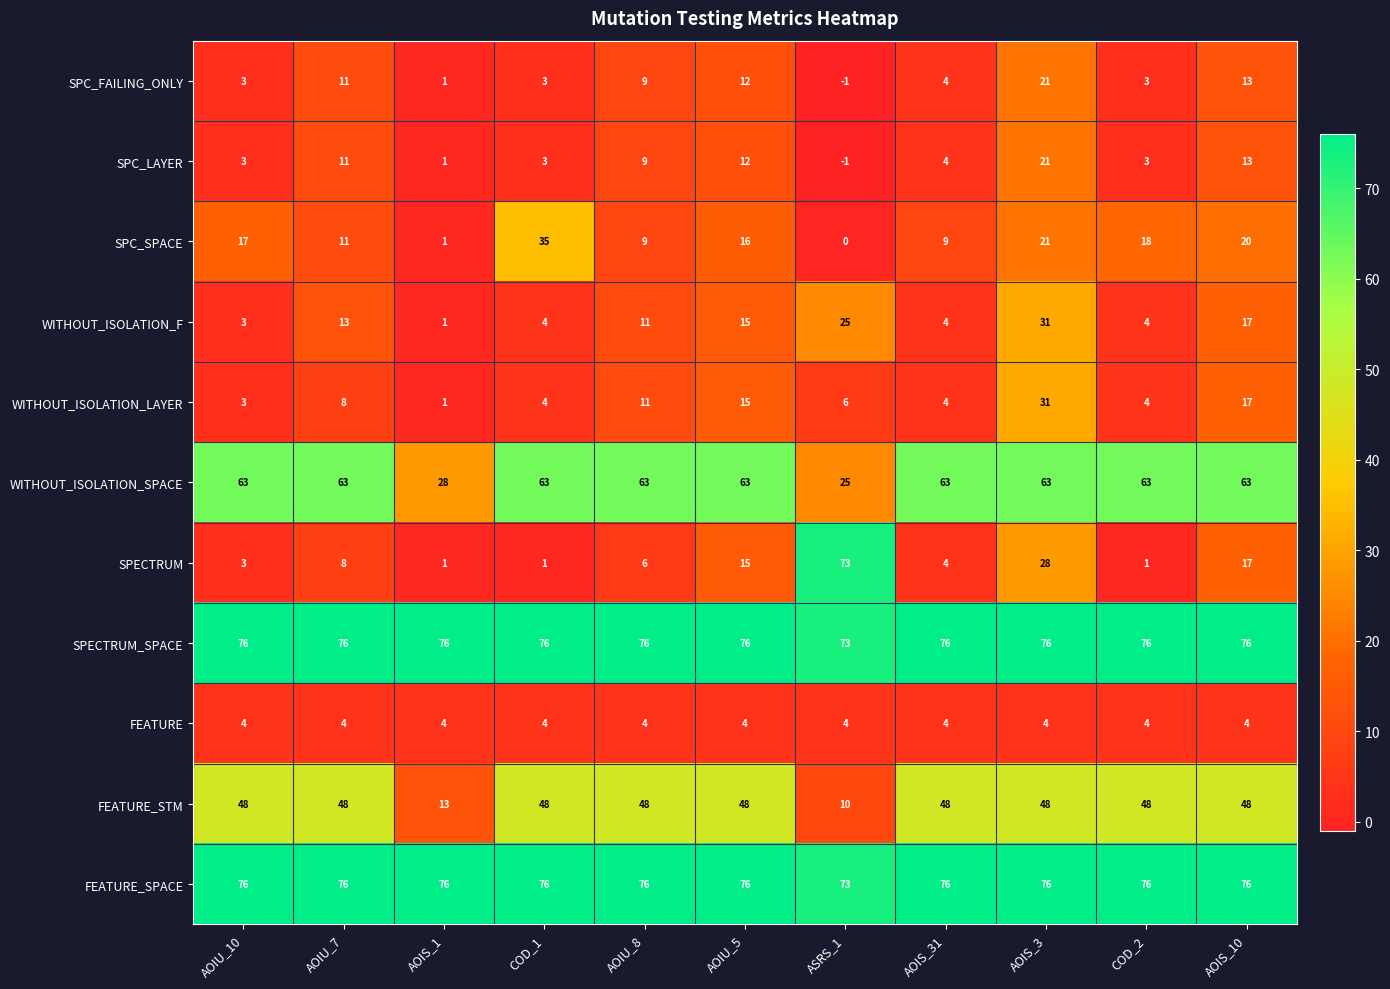

The FEATURE_STM series shows 48 at AOIU_10. True or false?

True